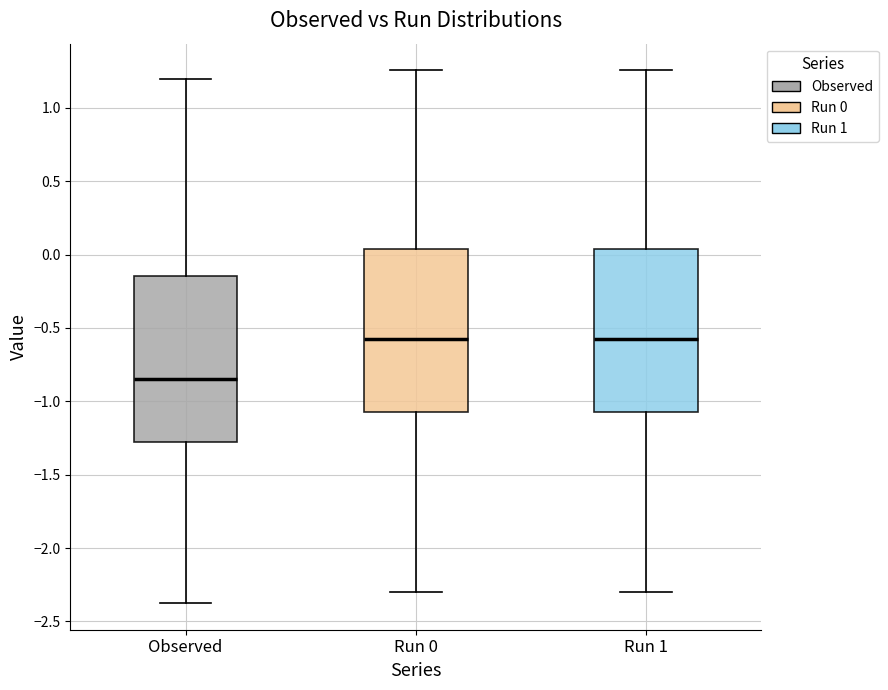

Where does the lower whisker of the box for Run 1 end on the y-axis? The values are not printed on the chart, so give them approximately, as read against the axis.

-2.30